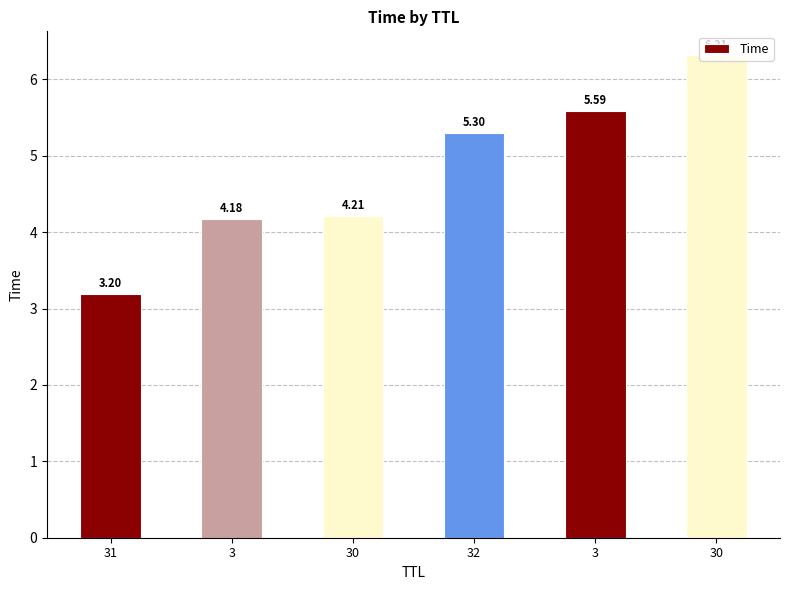

Reading left to right, transcribe all the data shown in this chart.

31=3.2	3=4.2	30=4.2	32=5.3	3=5.6	30=6.3